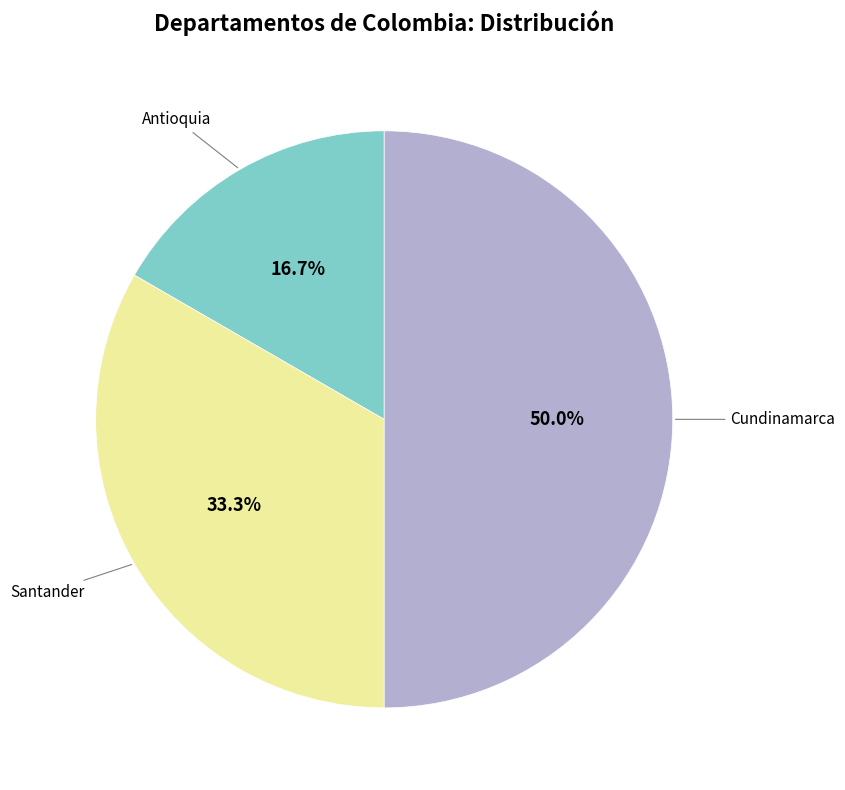

Is there any slice that represents more than half of the pie?

No